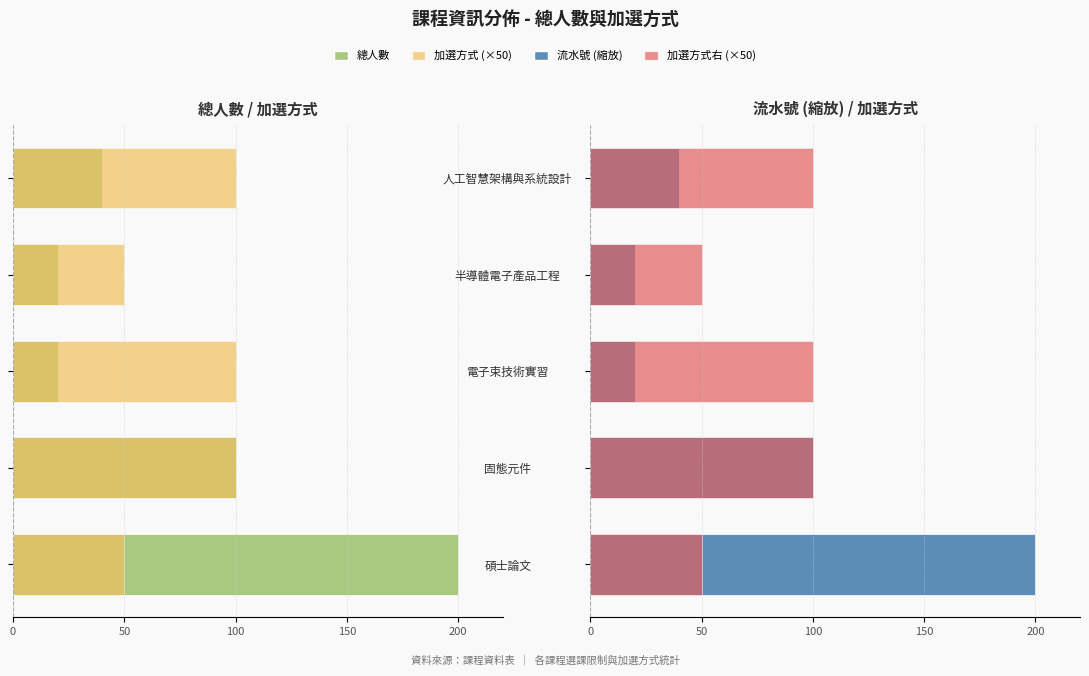

Between 電子束技術實習 and 固態元件, which is larger?

電子束技術實習